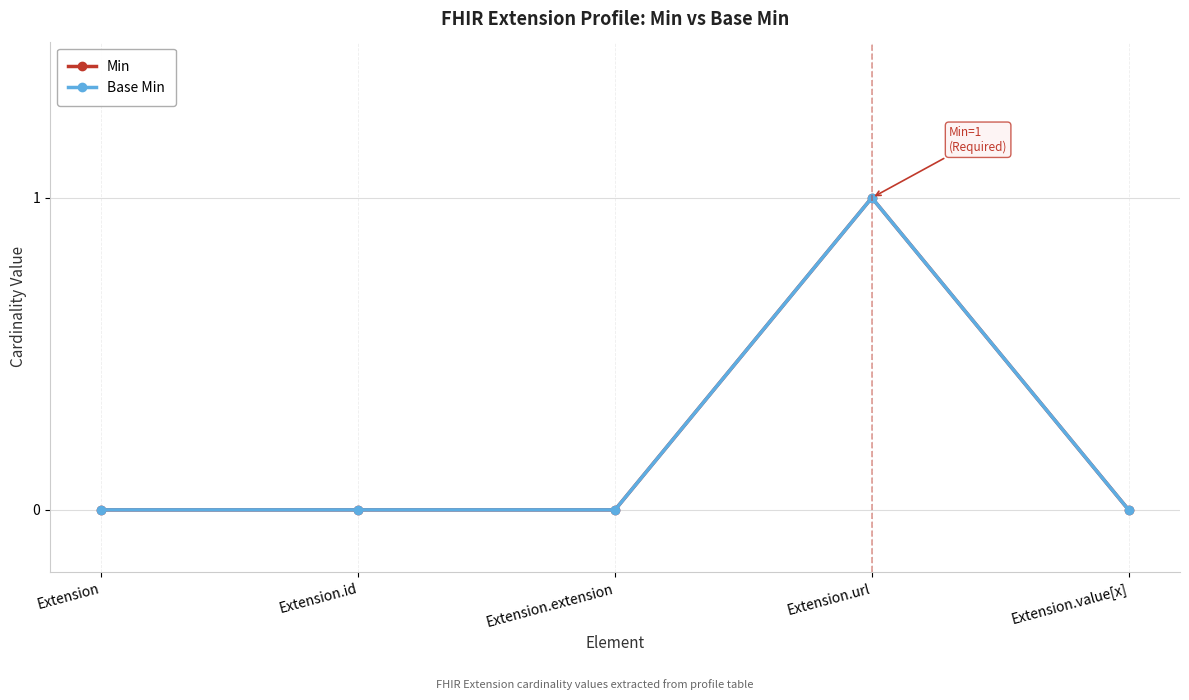

Reading left to right, transcribe all the data shown in this chart.

Min: 0	0	0	1	0
Base Min: 0	0	0	1	0